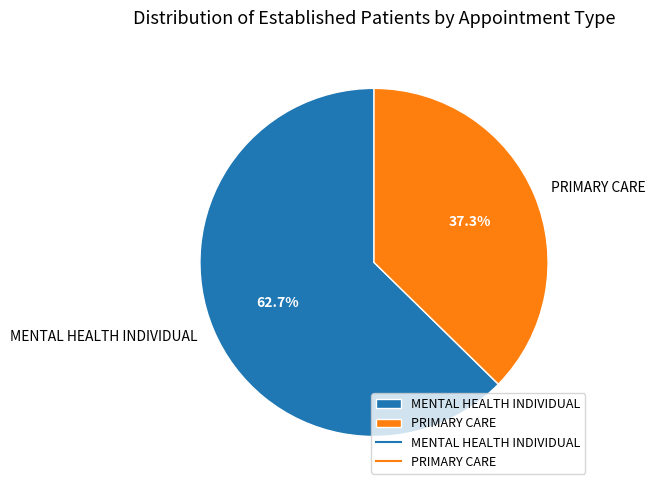

True or false: PRIMARY CARE accounts for 37% of the total.

True